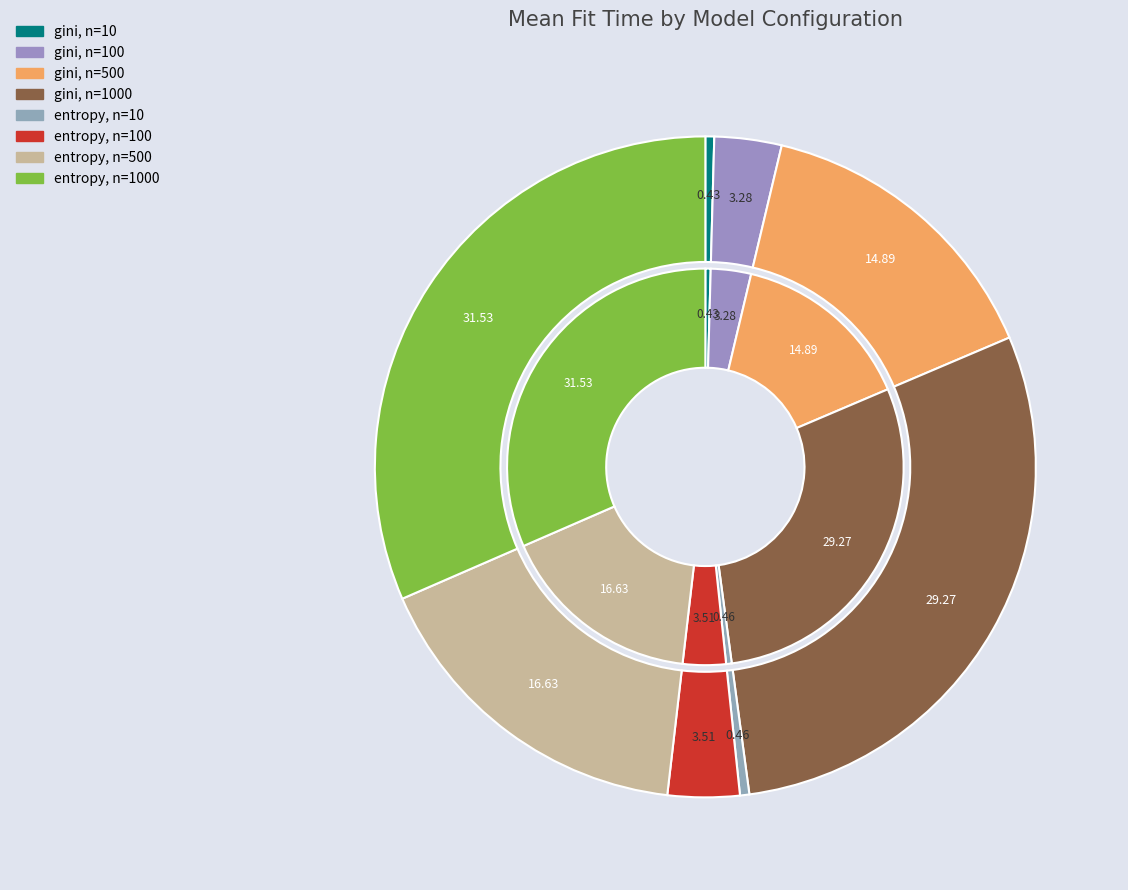

How much of the chart is everything except entropy, n=100?

96.5%